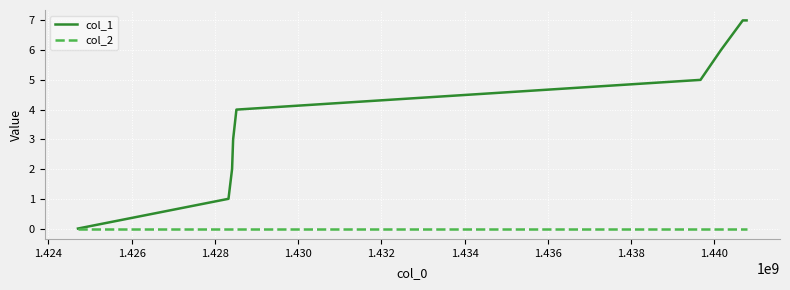

Which series has the largest range (max minus min)?

col_1